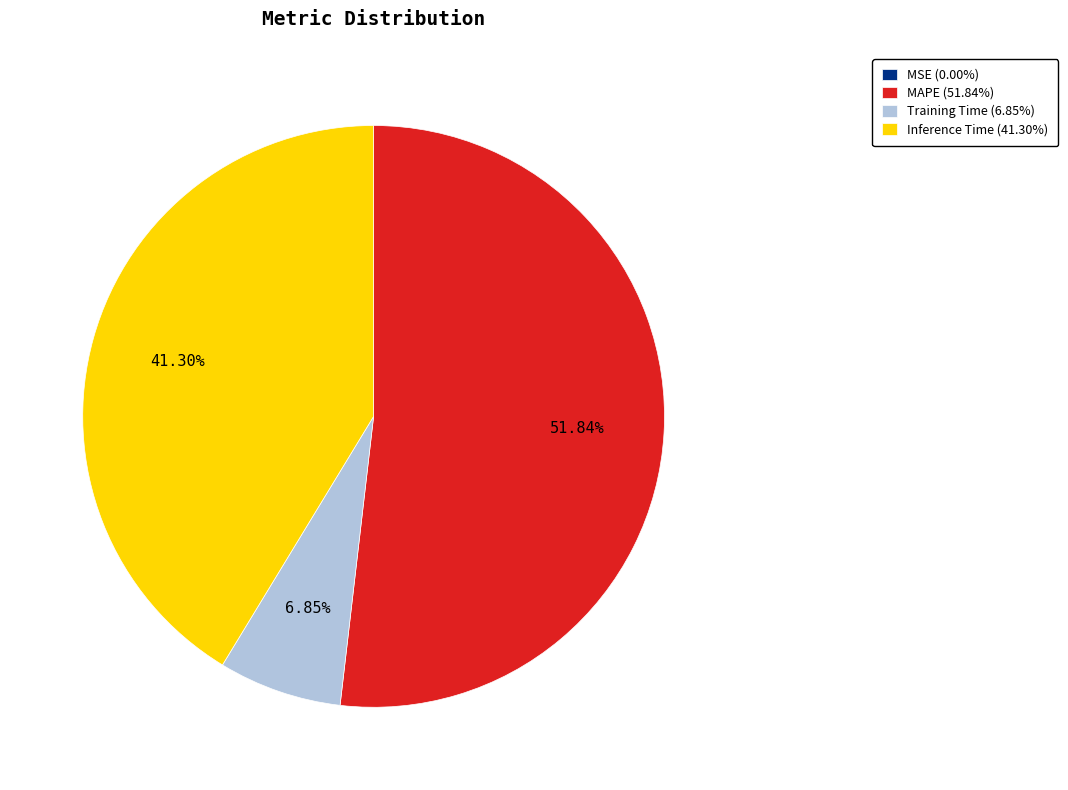

What is the ratio of the value at Inference Time (41.30%) to the value at MAPE (51.84%)?

0.8